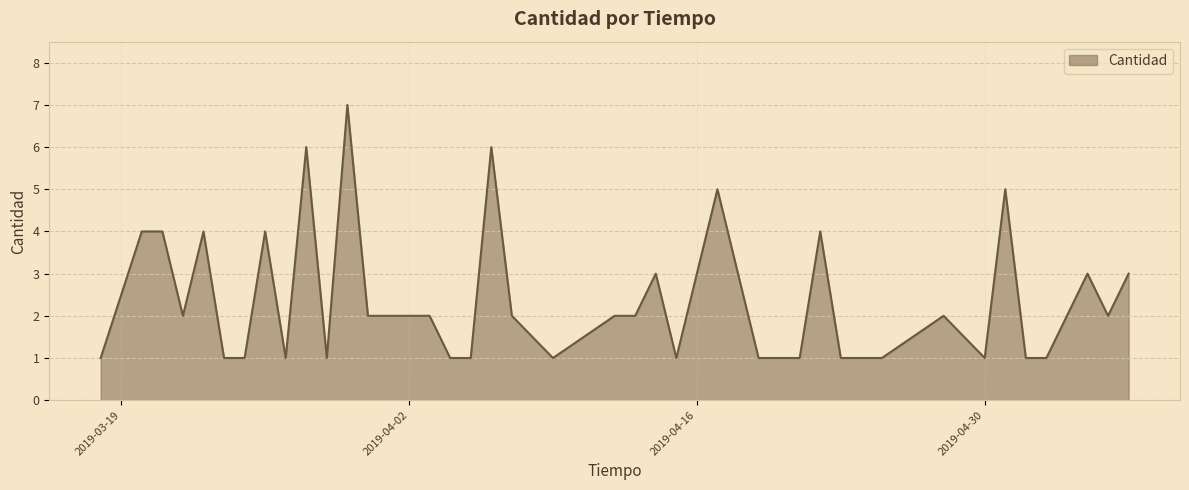

What is the difference between the maximum and minimum values?

6